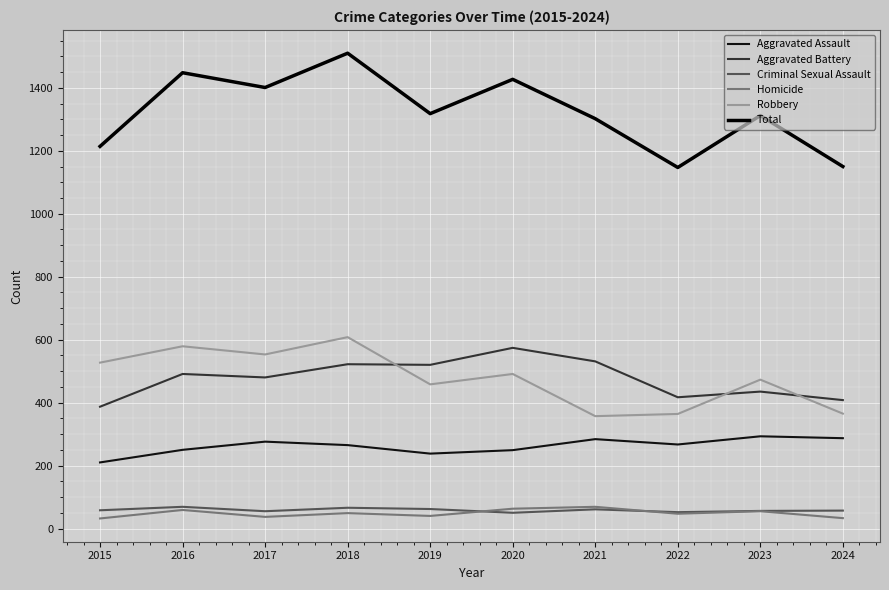

At which category does Total reach its first local peak?

2016